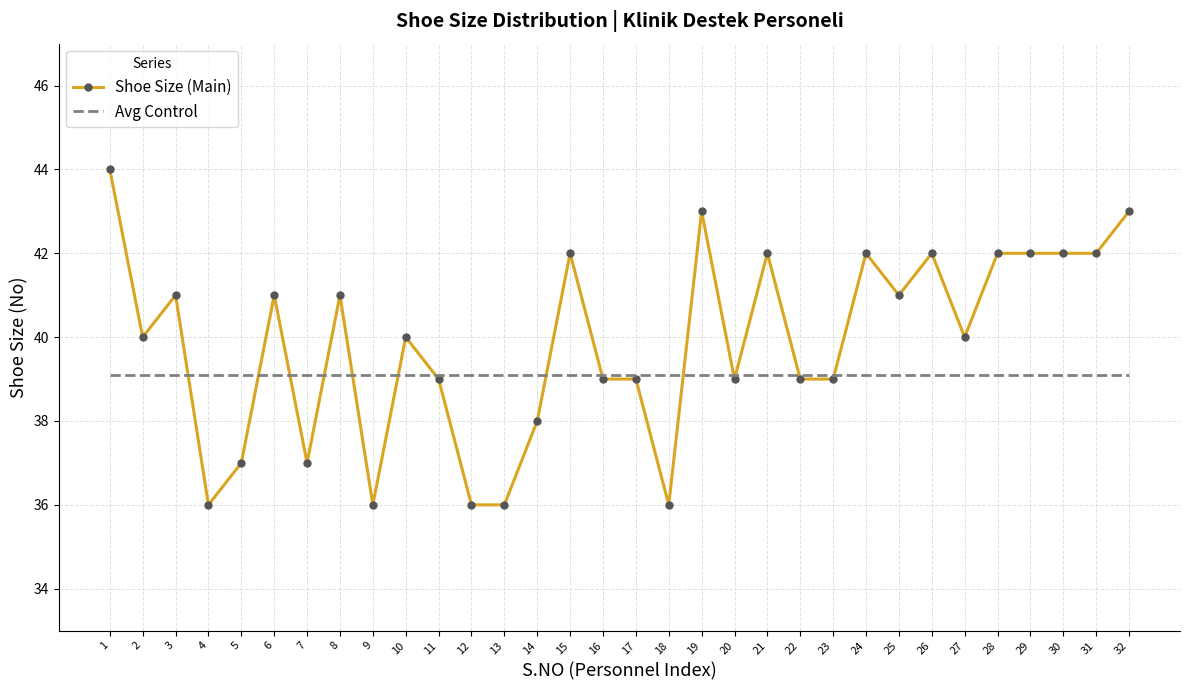

Between which two adjacent categories do Avg Control and Shoe Size (Main) first intersect?

3 and 4